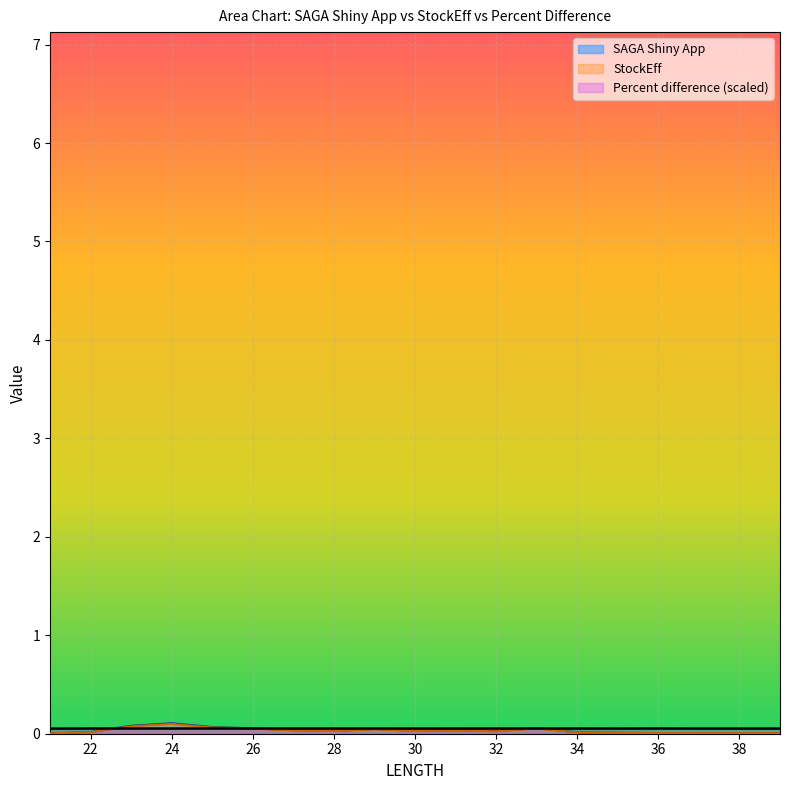

How many times do Percent difference and SAGA Shiny App cross each other?

4